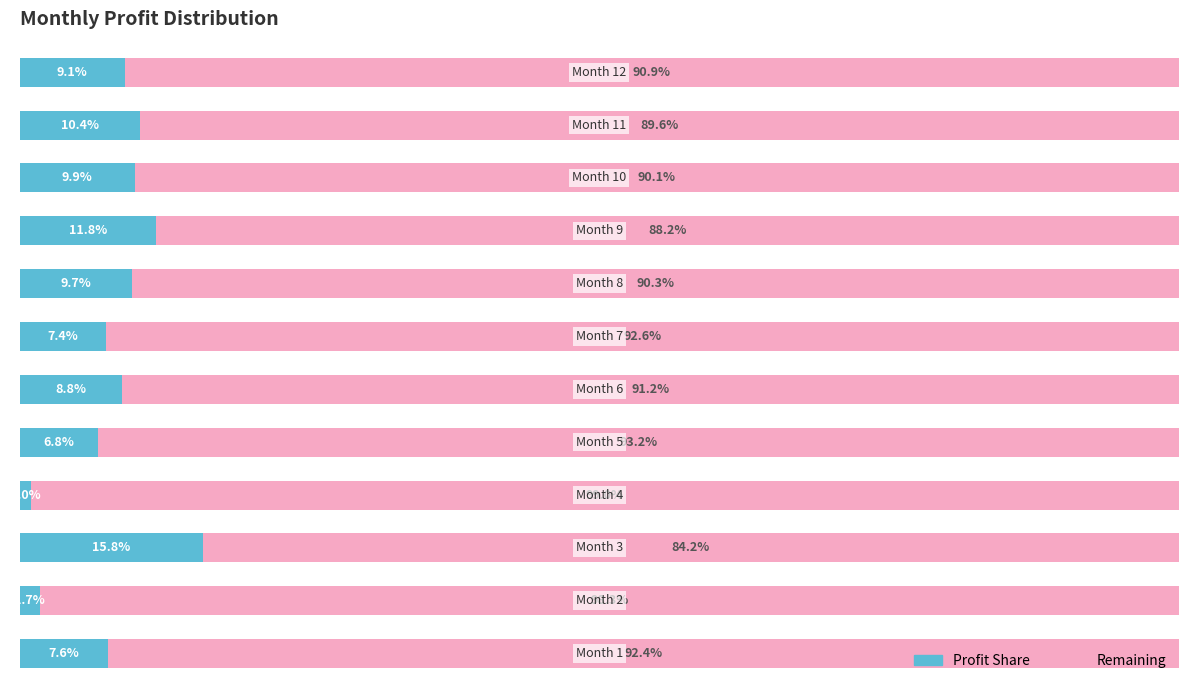

What are all the series names shown in the legend?

Profit Share, Remaining